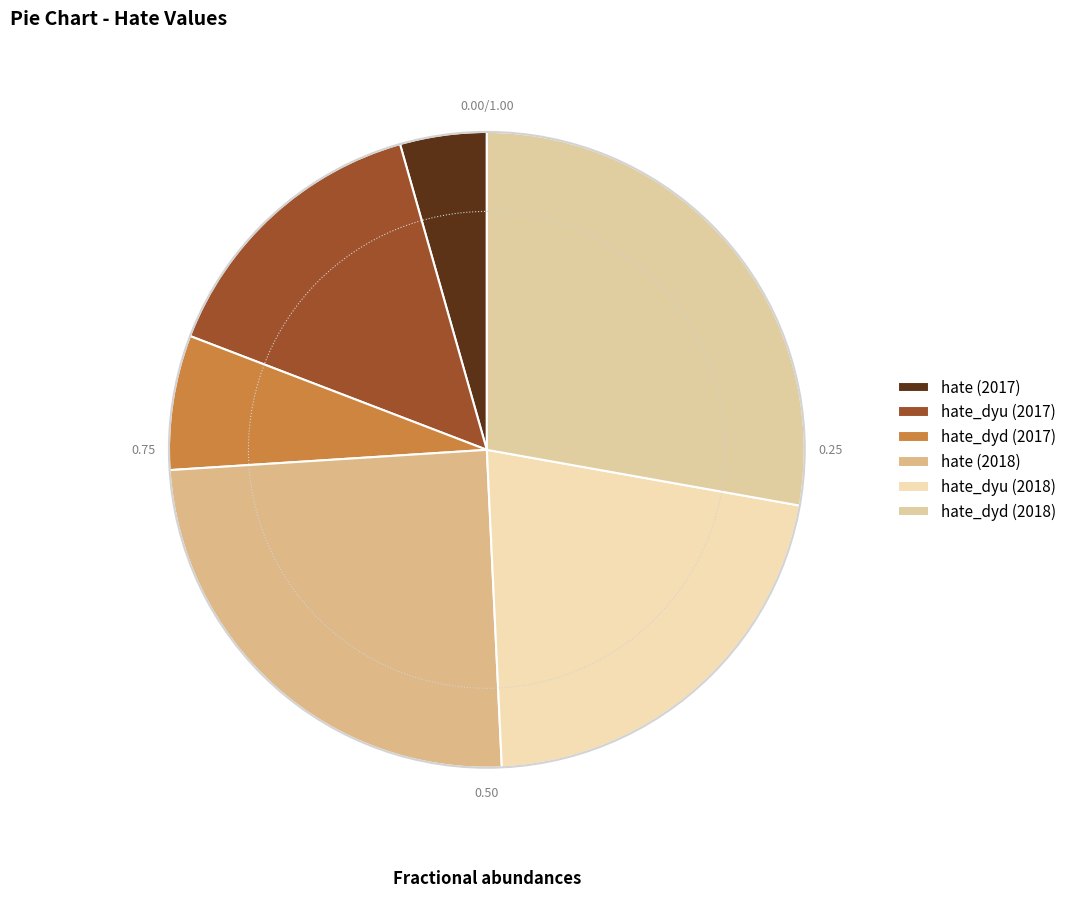

Which slice is the smallest?

hate (2017)